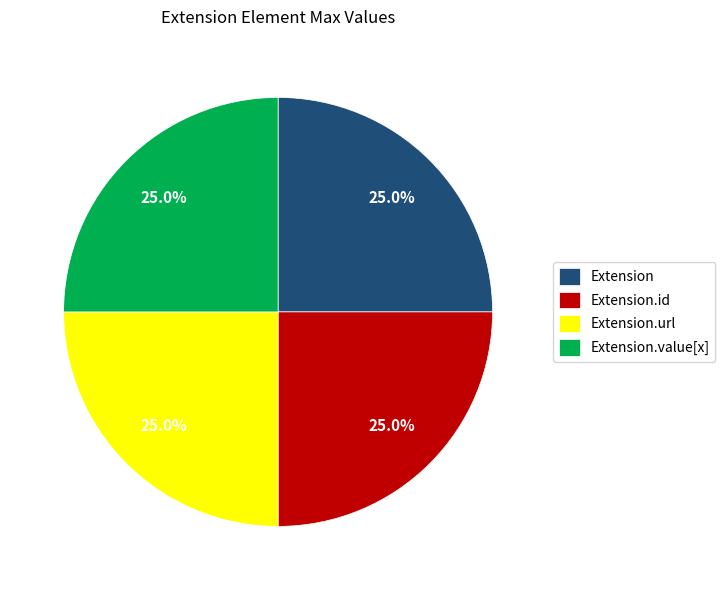

Is there any slice that represents more than half of the pie?

No